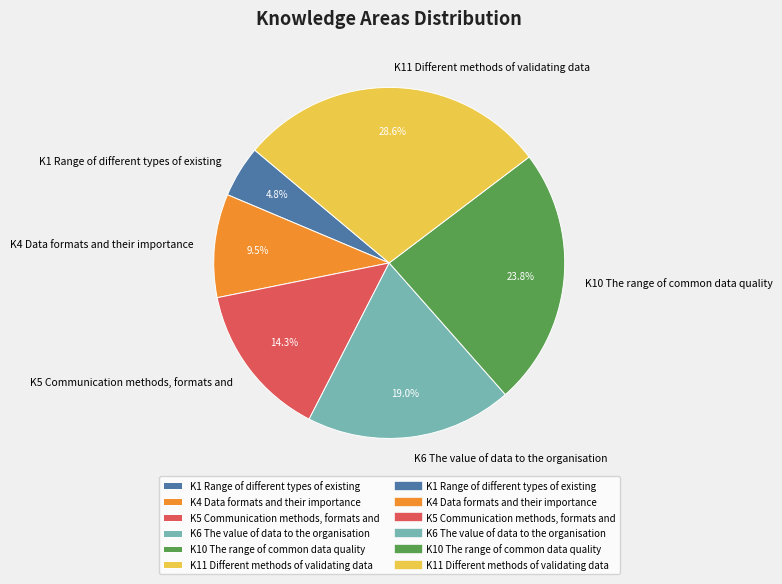

Is it true that K5 Communication methods, formats and is 14% of the pie?

True